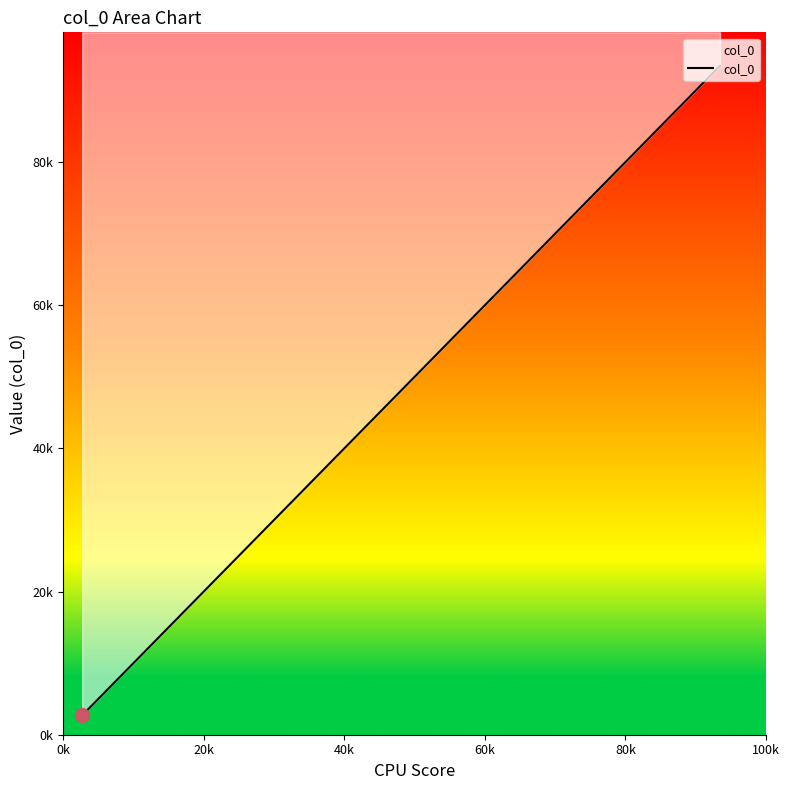

What is the sum of all values?

964405